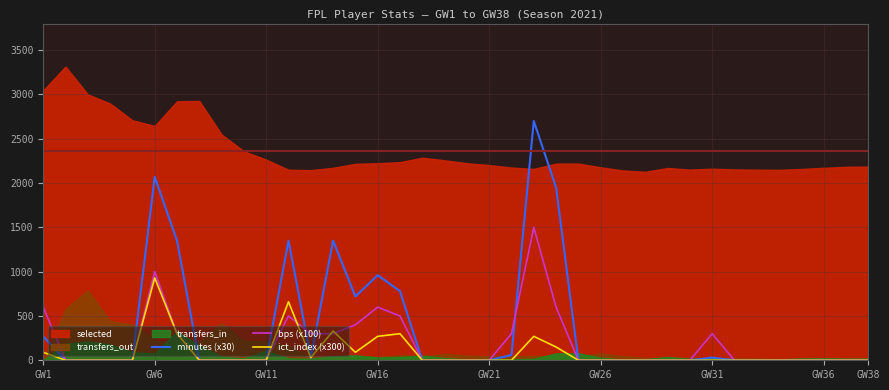

Which category has the highest value in the ict_index (x300) series?

GW6